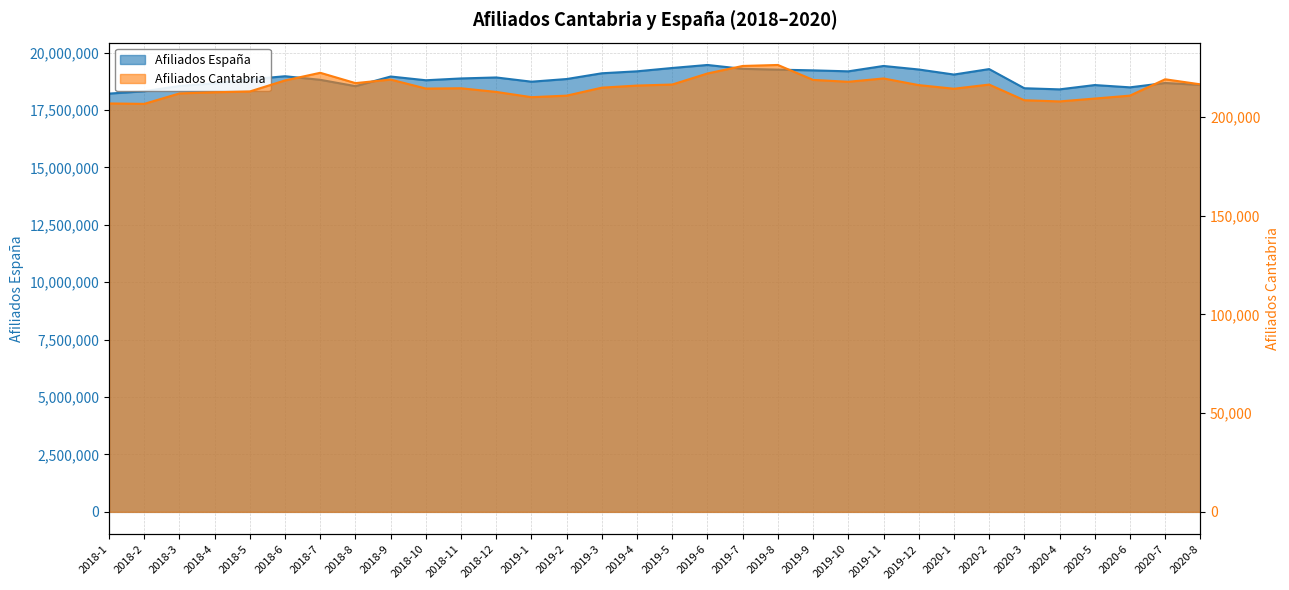

Reading right to left, list all the values displayed in this chart.

Afiliados España: 2020-8=18591306	2020-7=18673847	2020-6=18484270	2020-5=18584176	2020-4=18396362	2020-3=18445436	2020-2=19279415	2020-1=19041595	2019-12=19261636	2019-11=19415313	2019-10=19181445	2019-9=19223638	2019-8=19254763	2019-7=19290343	2019-6=19458689	2019-5=19327792	2019-4=19182644	2019-3=19096989	2019-2=18846671	2019-1=18730629	2018-12=18914563	2018-11=18871968	2018-10=18792718	2018-9=18956018	2018-8=18535422	2018-7=18812915	2018-6=18967952	2018-5=18832943	2018-4=18659703	2018-3=18542644	2018-2=18314467	2018-1=18211901
Afiliados Cantabria: 2020-8=216567	2020-7=219122	2020-6=210839	2020-5=209362	2020-4=207907	2020-3=208507	2020-2=216443	2020-1=214338	2019-12=216173	2019-11=219541	2019-10=217861	2019-9=218807	2019-8=226374	2019-7=225873	2019-6=222068	2019-5=216474	2019-4=215942	2019-3=214880	2019-2=210839	2019-1=210059	2018-12=212719	2018-11=214575	2018-10=214427	2018-9=218974	2018-8=217182	2018-7=222414	2018-6=218549	2018-5=212961	2018-4=212535	2018-3=211959	2018-2=206668	2018-1=206880